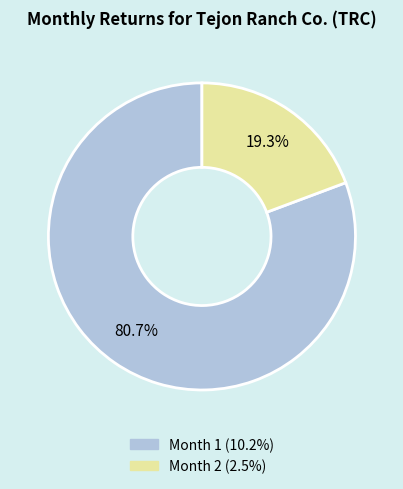

Is there any slice that represents more than half of the pie?

Yes